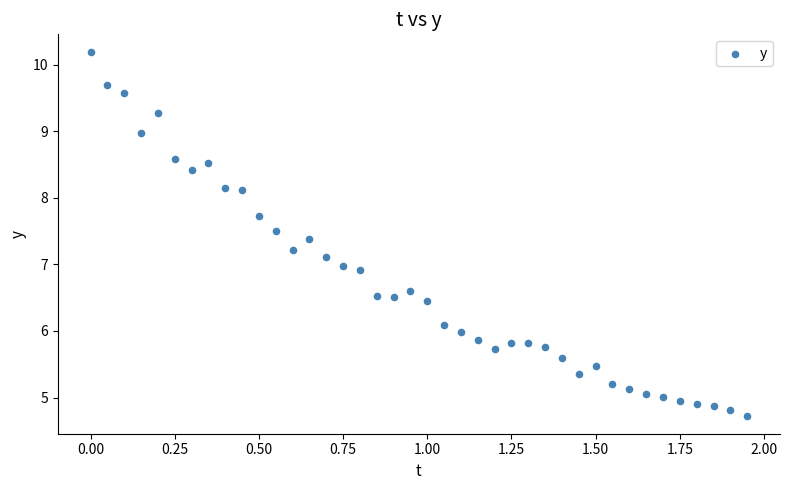

What is the range of X values (max minus min)?

1.9